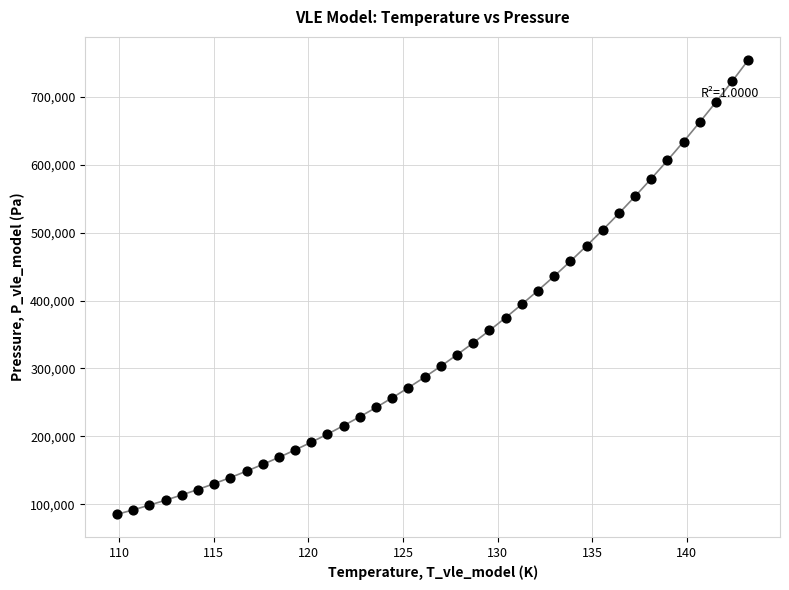

What is the range of X values (max minus min)?

33.4